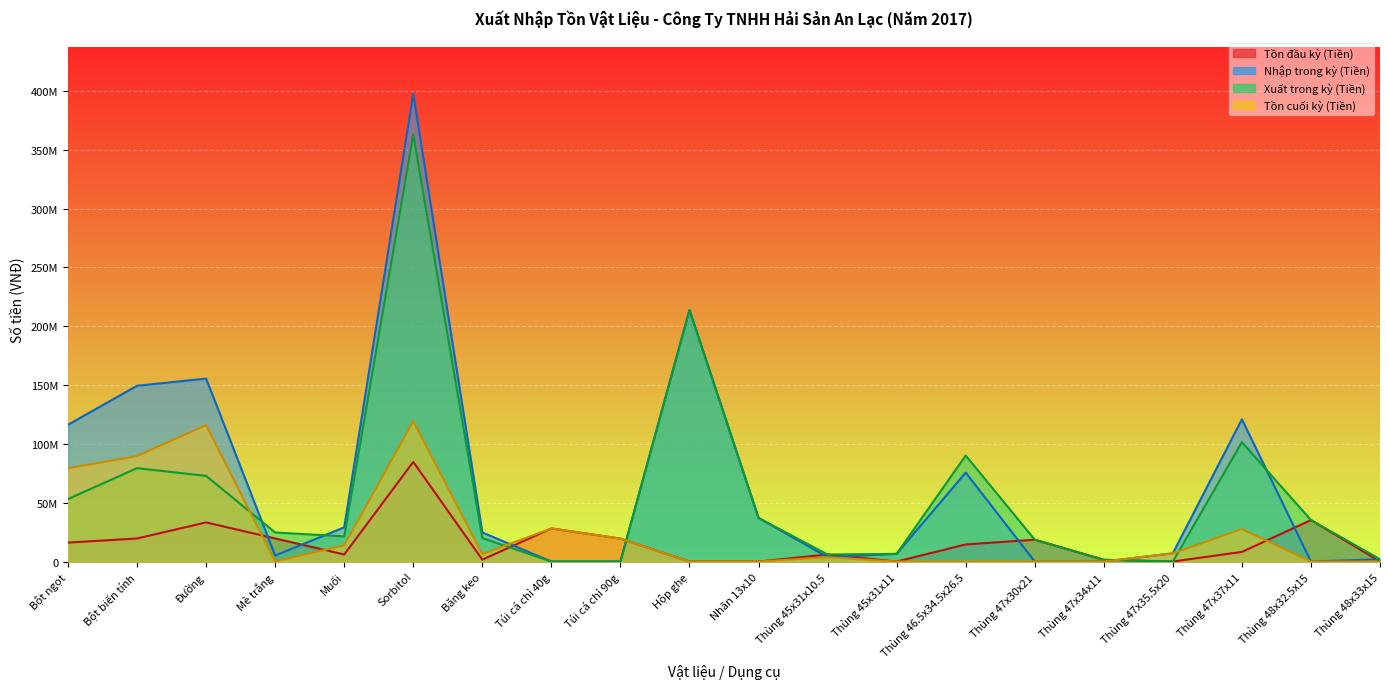

What is the maximum value for Tồn đầu kỳ (Tiền)?

84686000